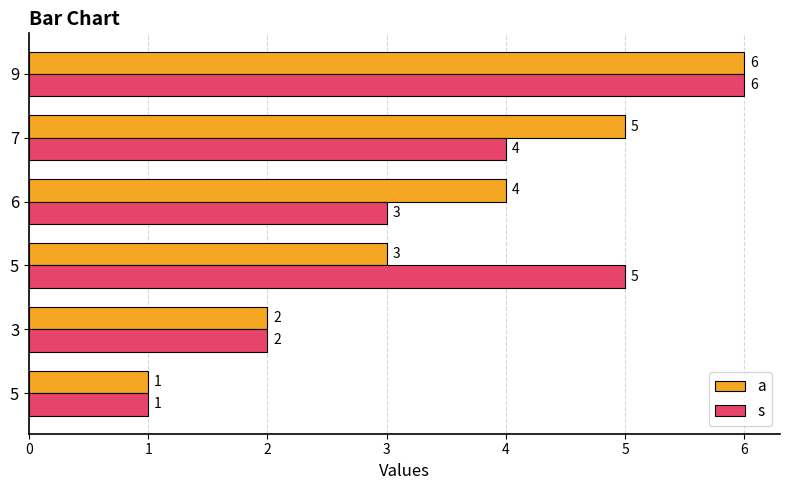

Count the number of categories in the chart.

6